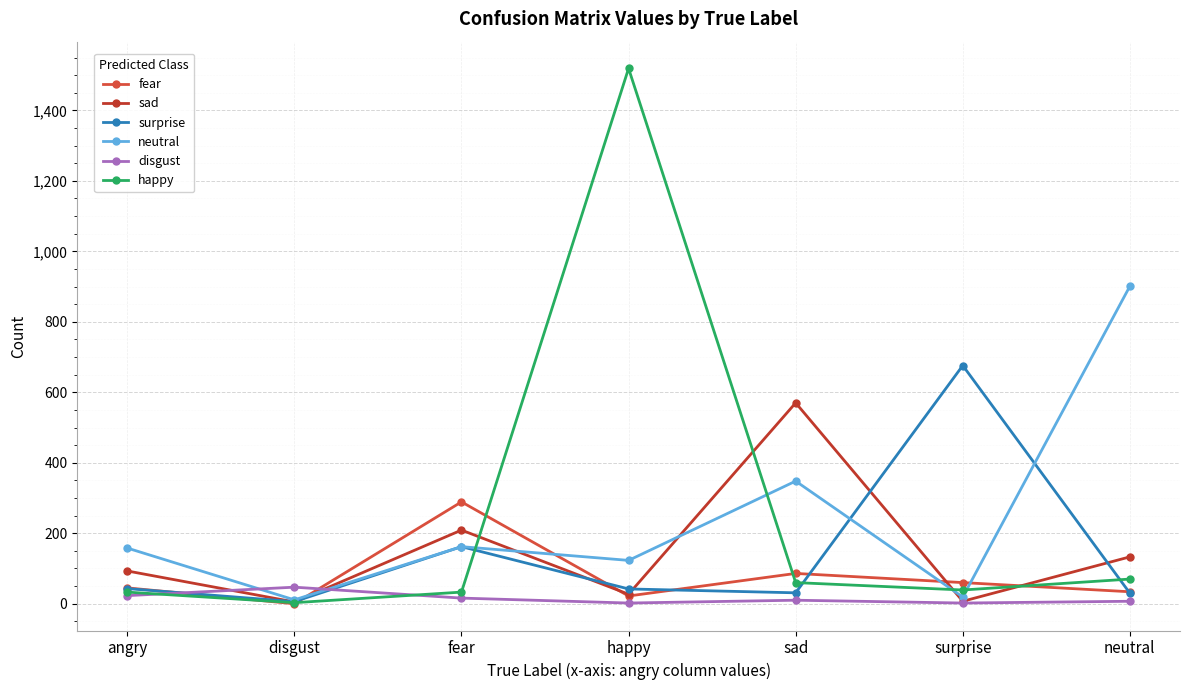

The value of disgust at disgust is 47. True or false?

True